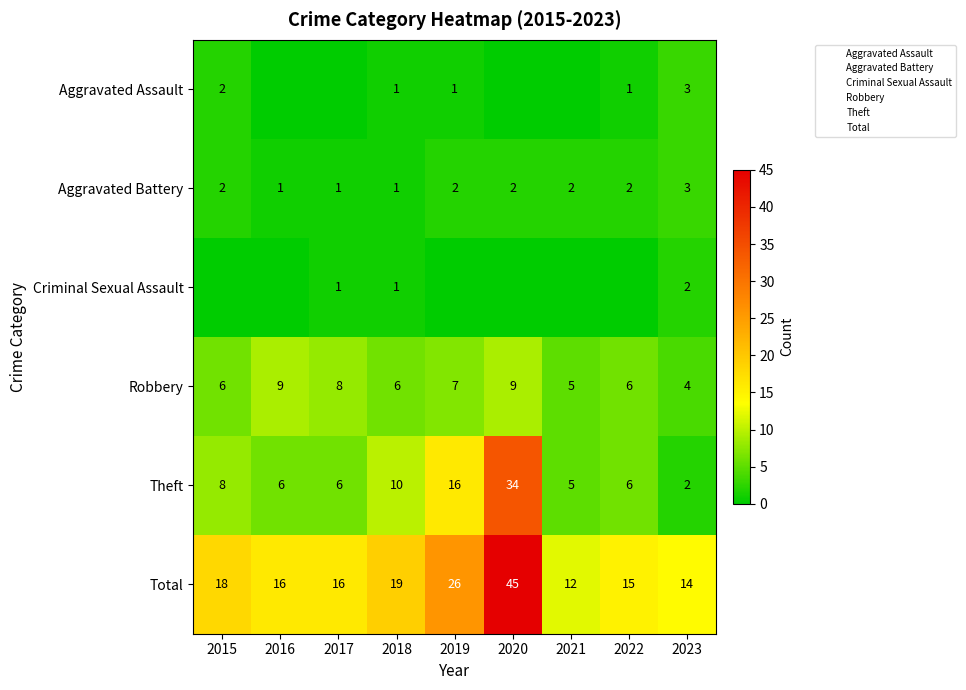

Count the number of data series in this chart.

6